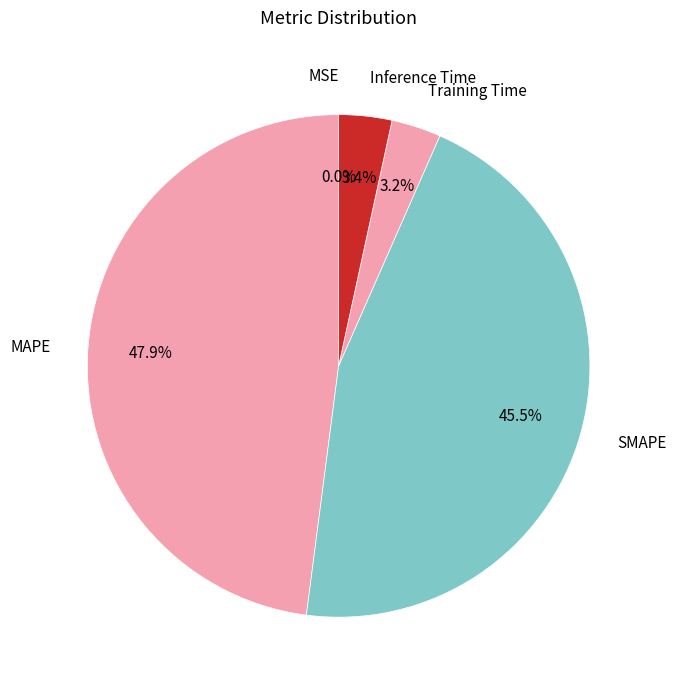

Does Inference Time account for over 50% of the chart?

No